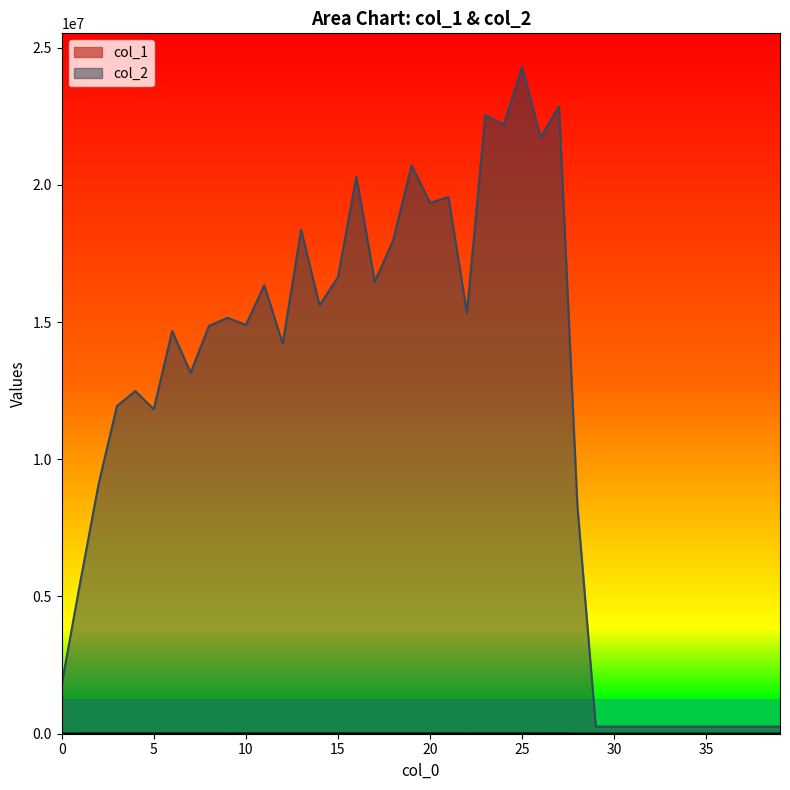

True or false: col_1 and col_2 cross at least once.

False